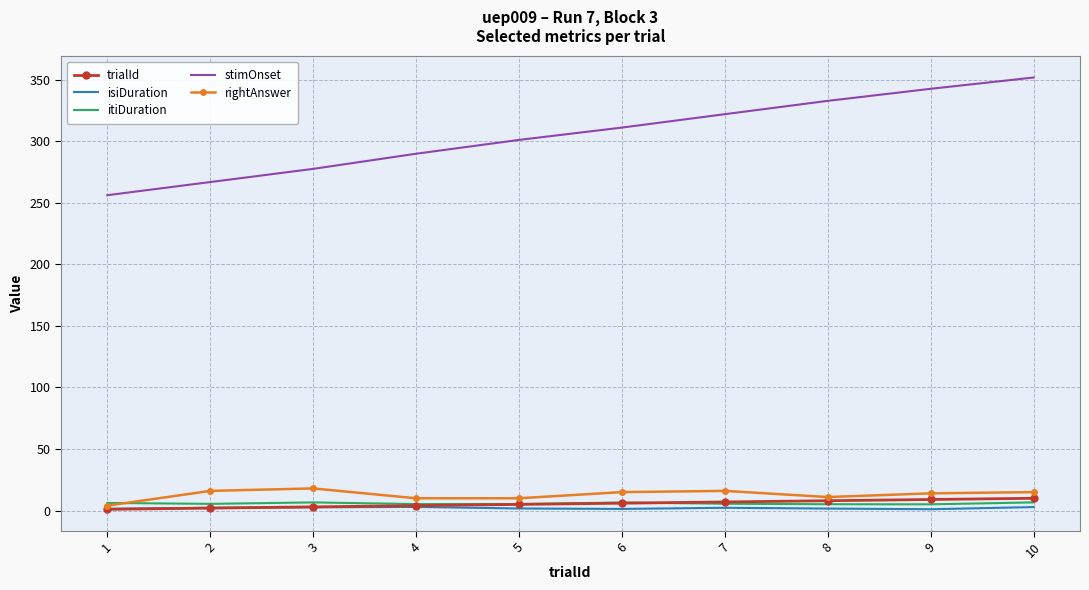

Is the value of stimOnset at 10 greater than the value of itiDuration at 1?

Yes